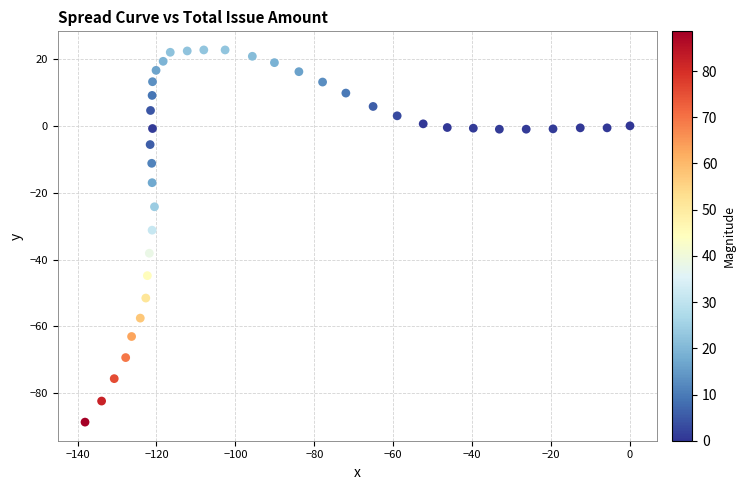

What is the range of X values (max minus min)?

138.1